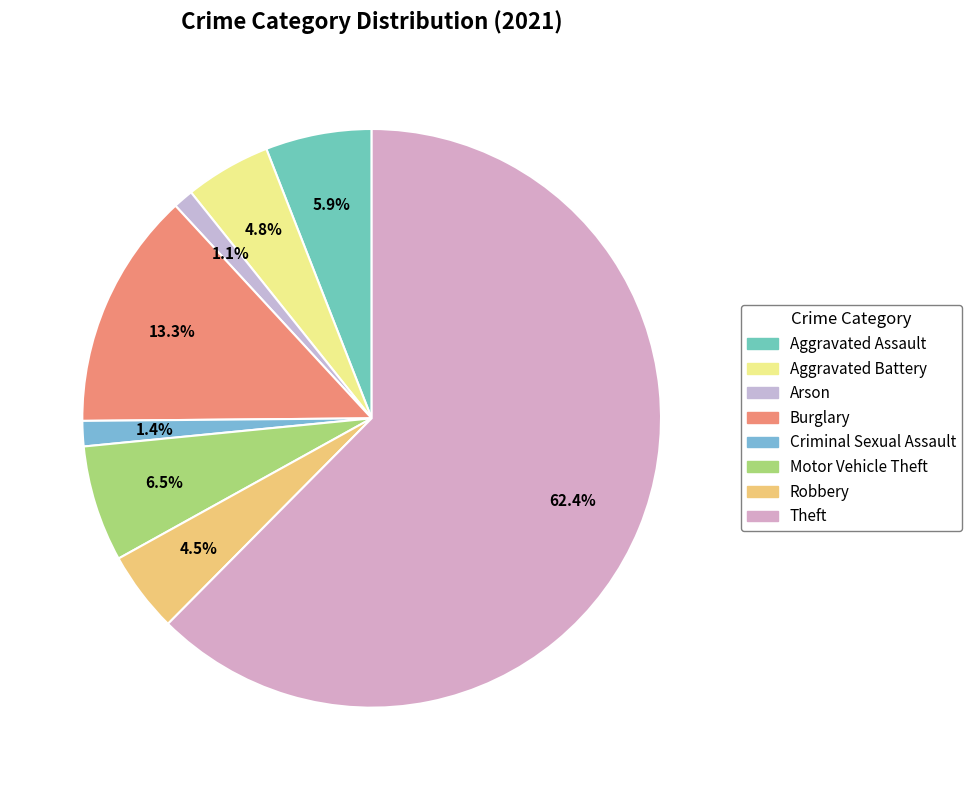

Is Criminal Sexual Assault the majority of the pie?

No